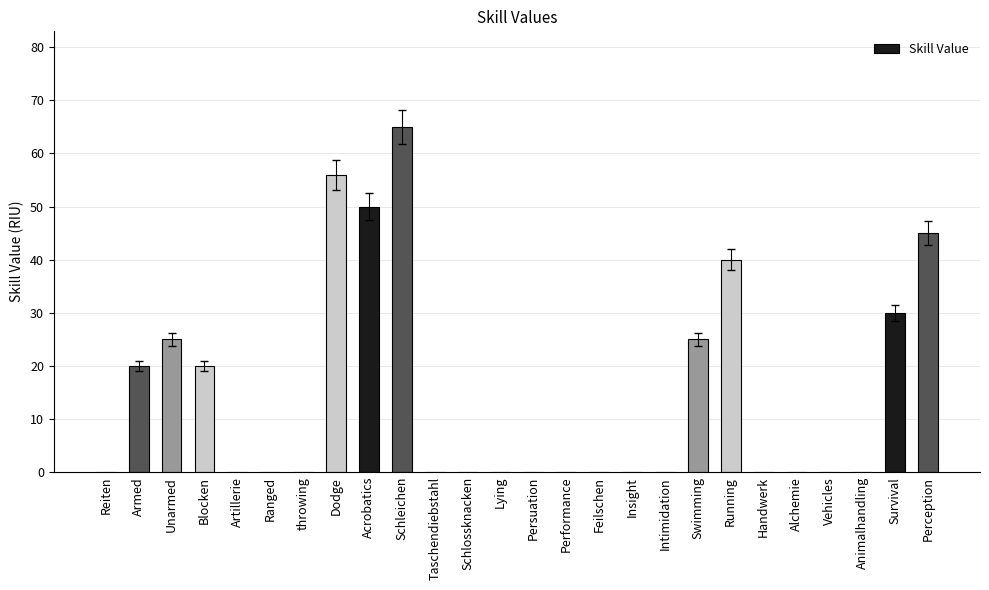

What is the difference between the values at Intimidation and Blocken?

20